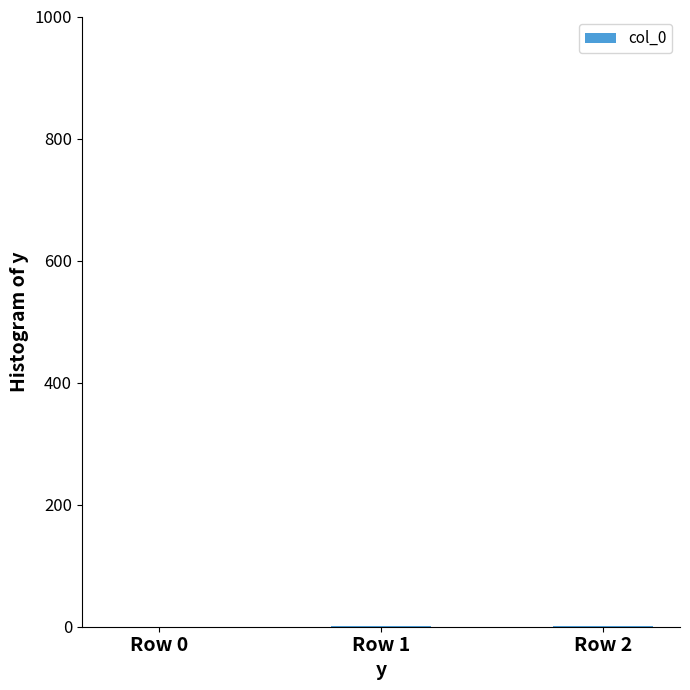

What value does the data have at Row 2?

2